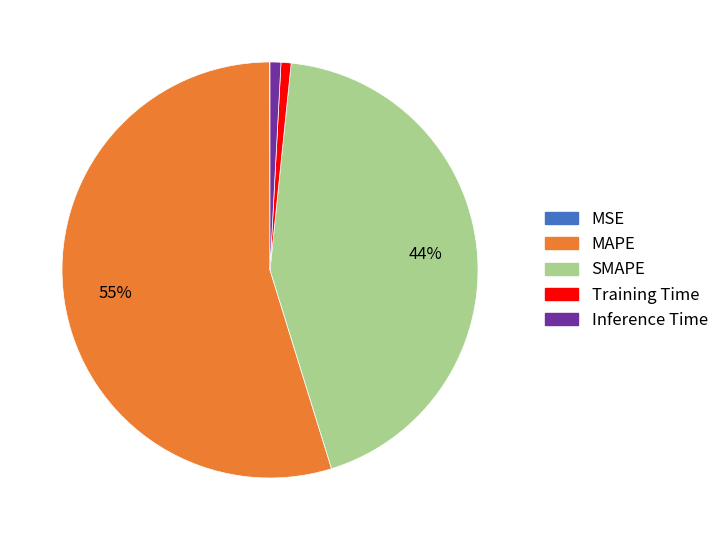

What percentage is the Training Time slice, to the nearest percent?

1%